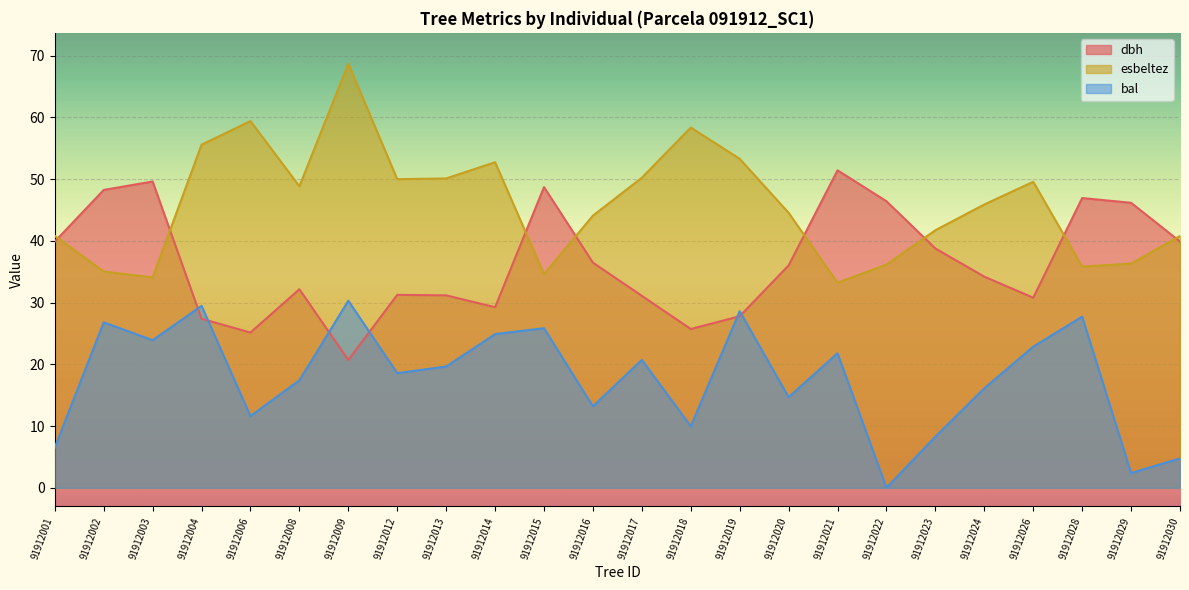

What is the spread (max minus min) of values at 91912029?

43.8